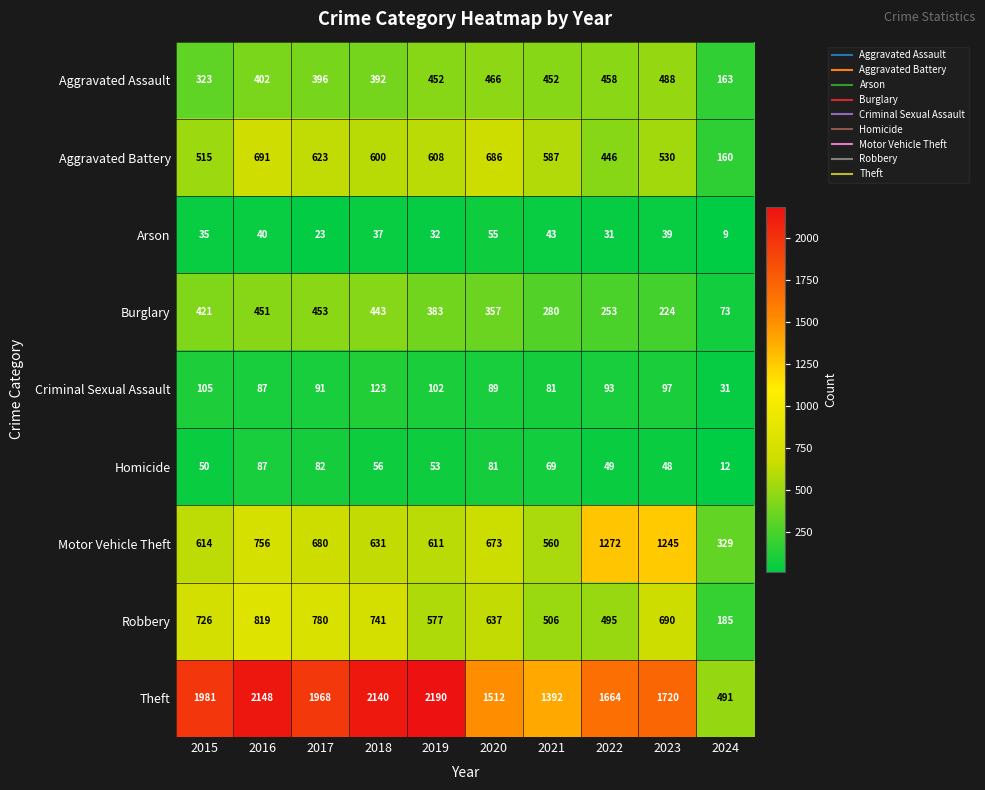

At which label does Burglary first exceed 383?

2015